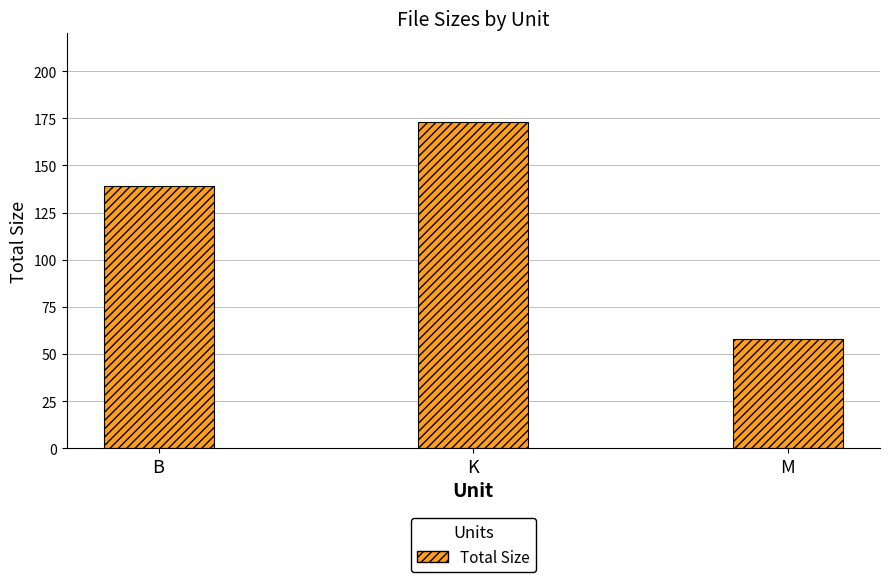

How many bars are there in total?

3